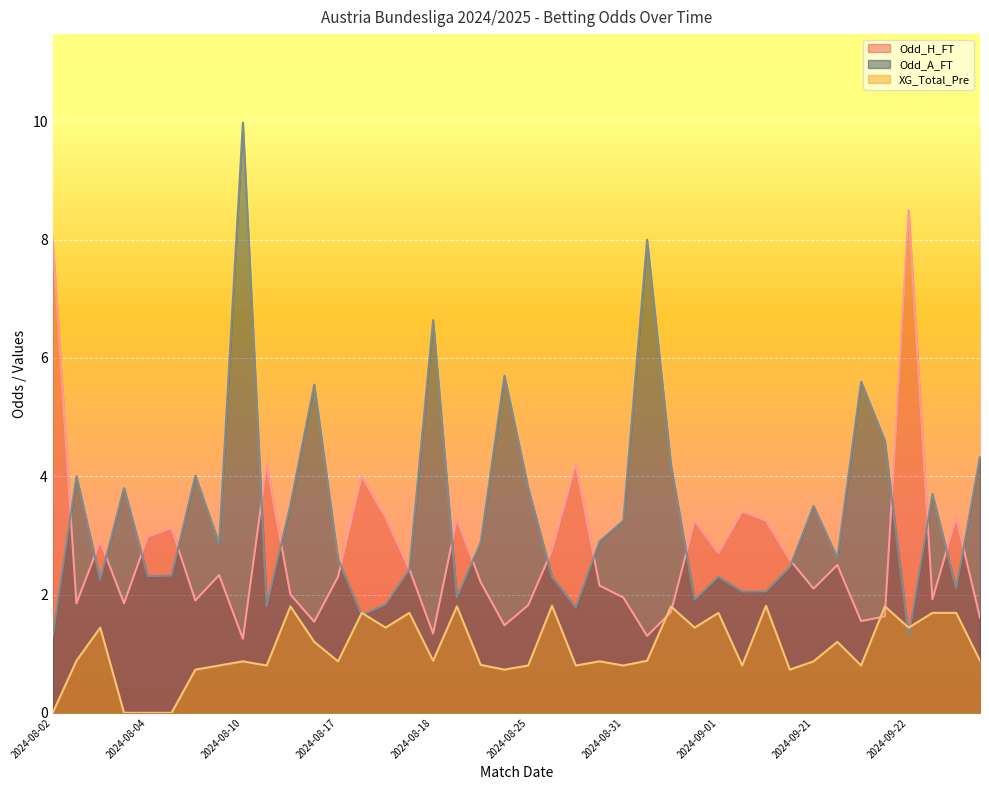

True or false: Odd_H_FT has more than 2 interior local peaks.

True